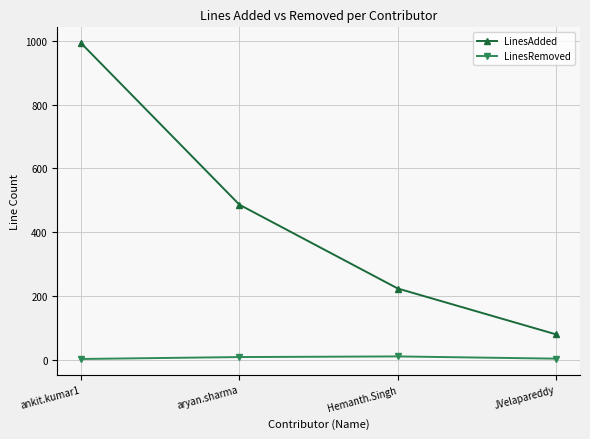

Rank the series by their average value, from lowest to highest.

LinesRemoved, LinesAdded